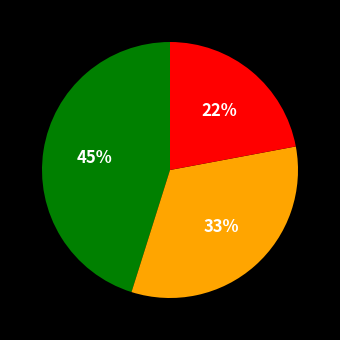

Is there any slice that represents more than half of the pie?

No